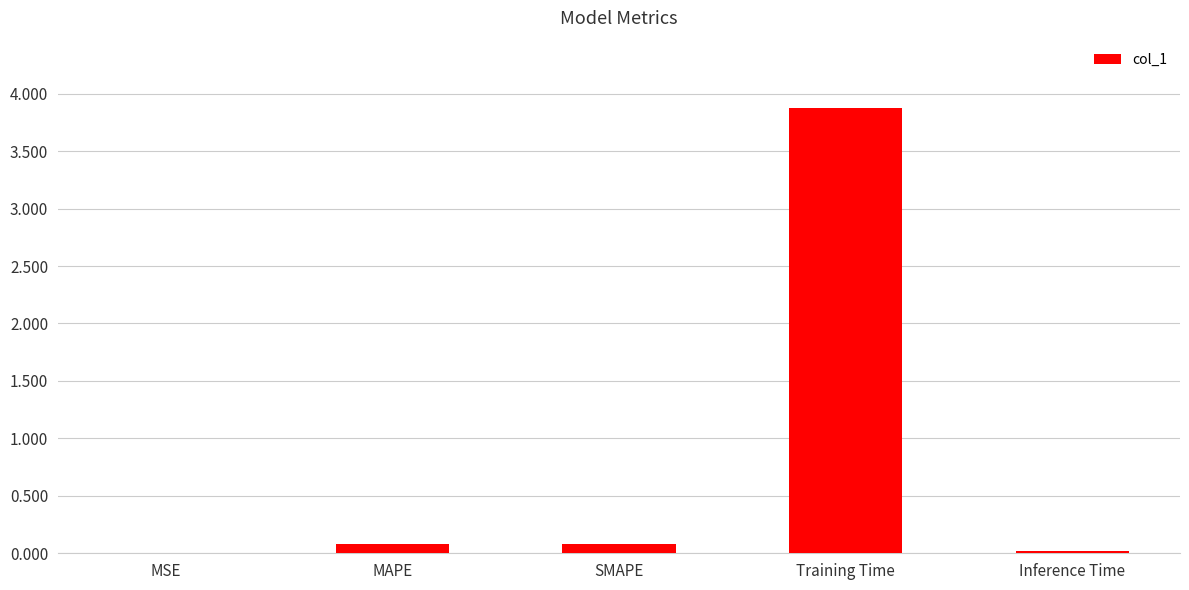

Are the bars grouped side by side (vs. stacked)?

No